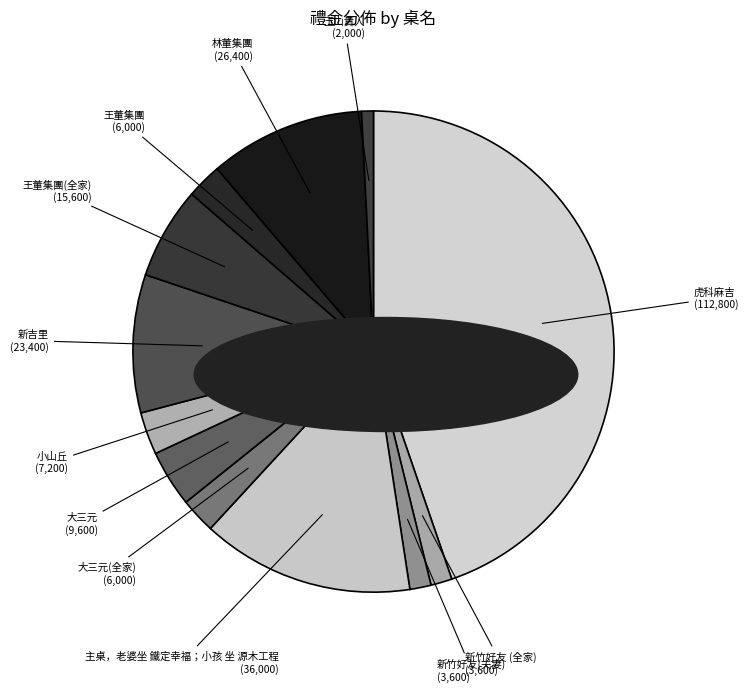

The 新竹好友(夫妻) slice represents 1% of the pie. True or false?

True